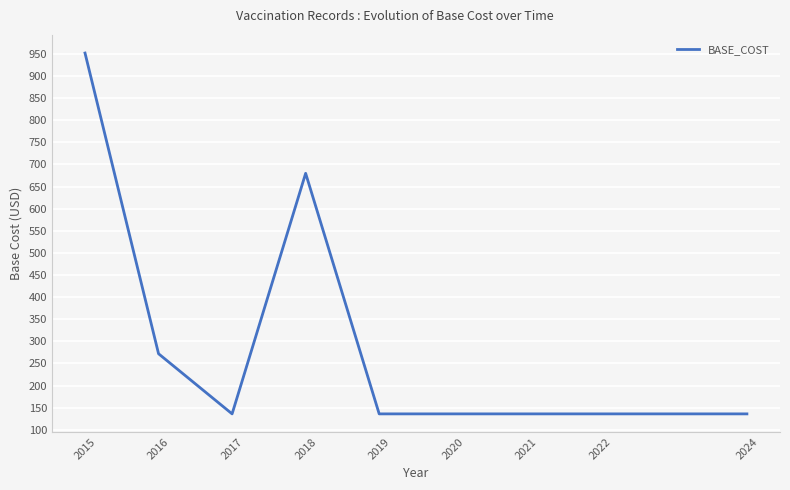

What is the maximum value shown in the chart?

952